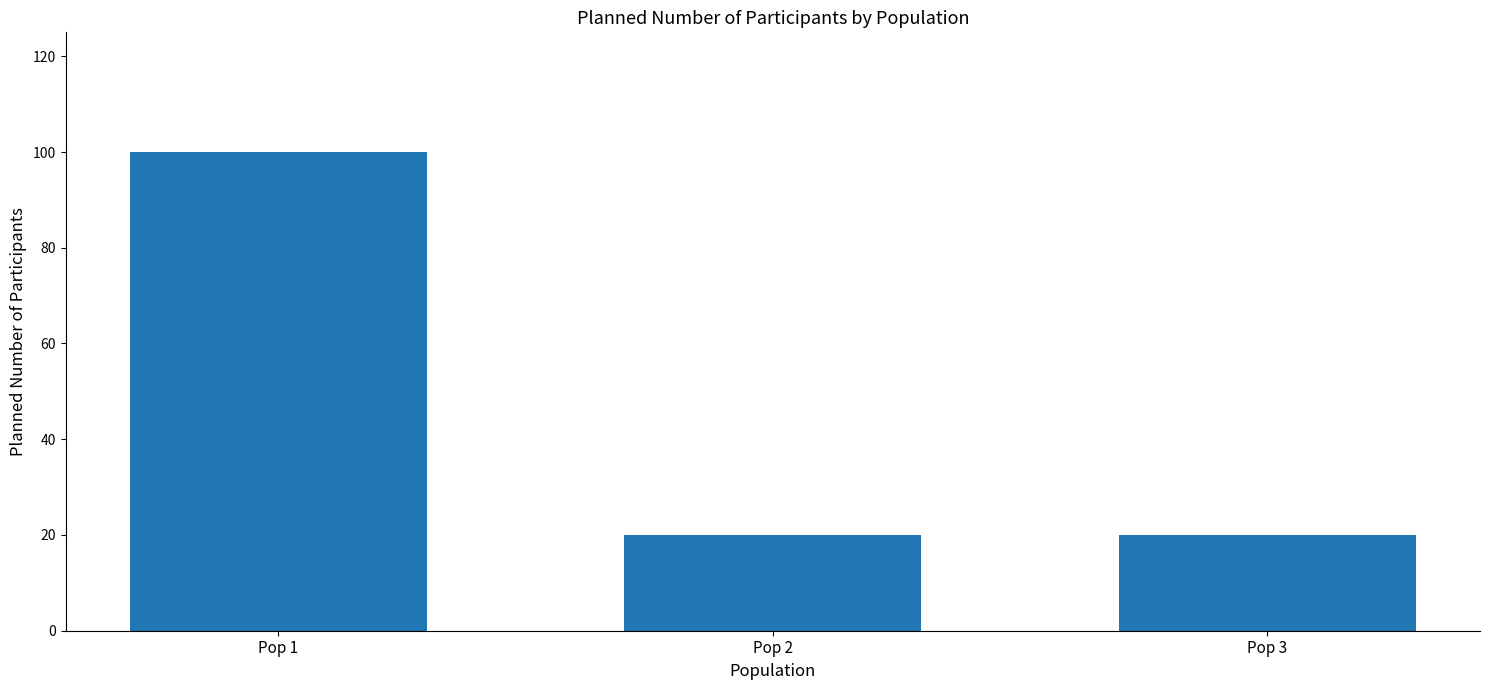

True or false: the data shows 27 at Pop 3.

False